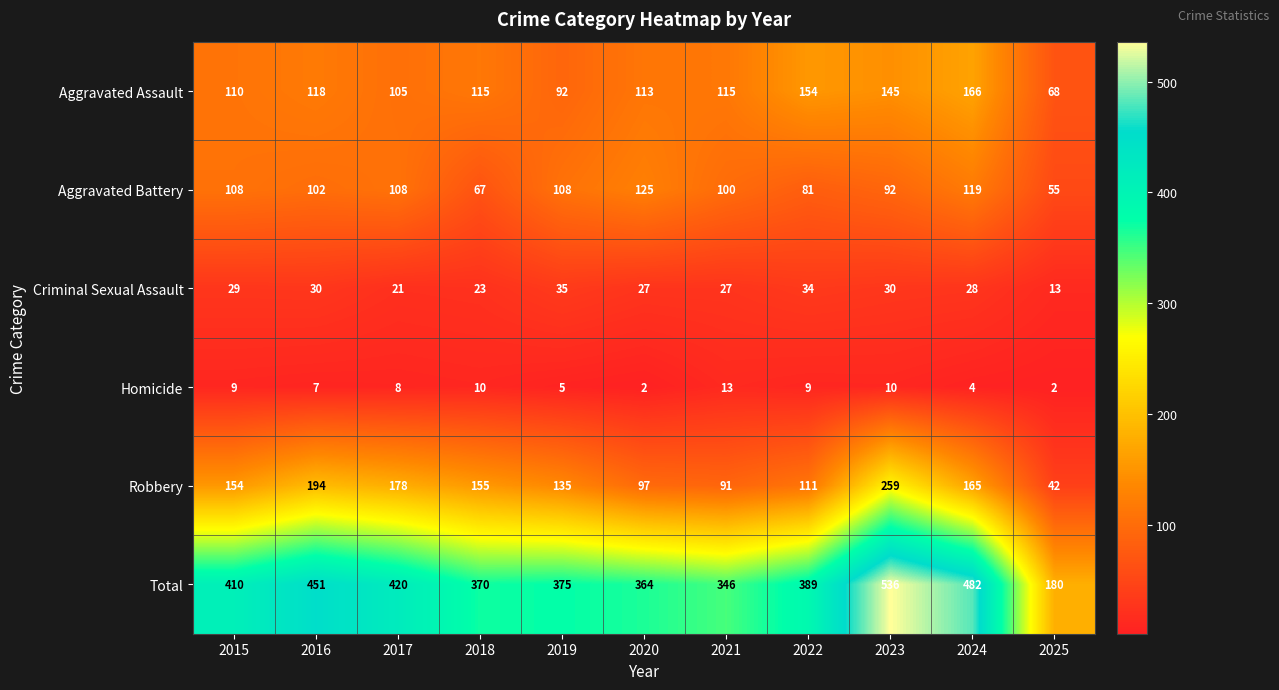

True or false: Aggravated Assault has a value of 75 at 2024.

False